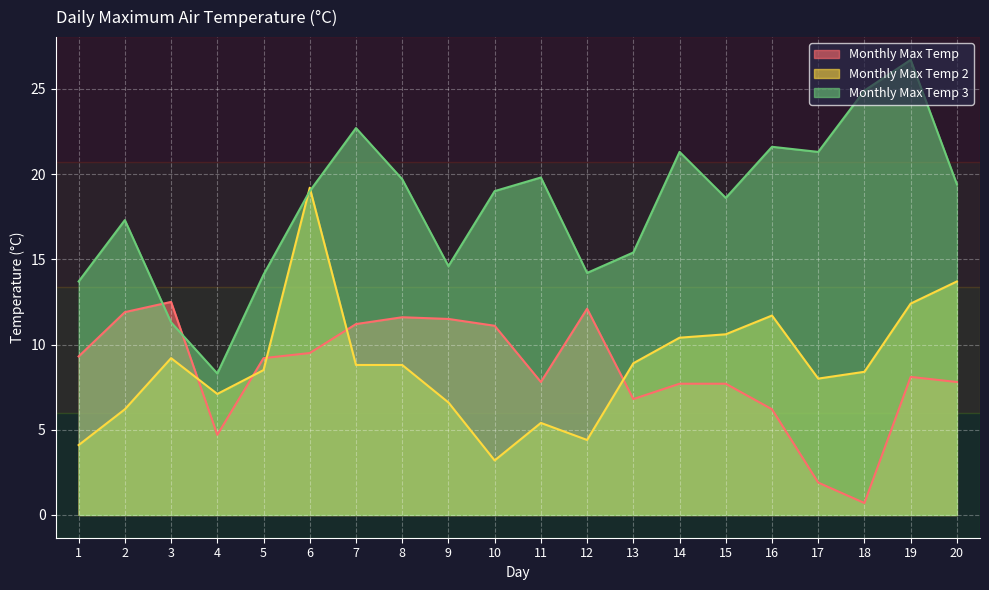

What is the difference between the second highest and second lowest values in the Monthly Max Temp 3 series?

13.6